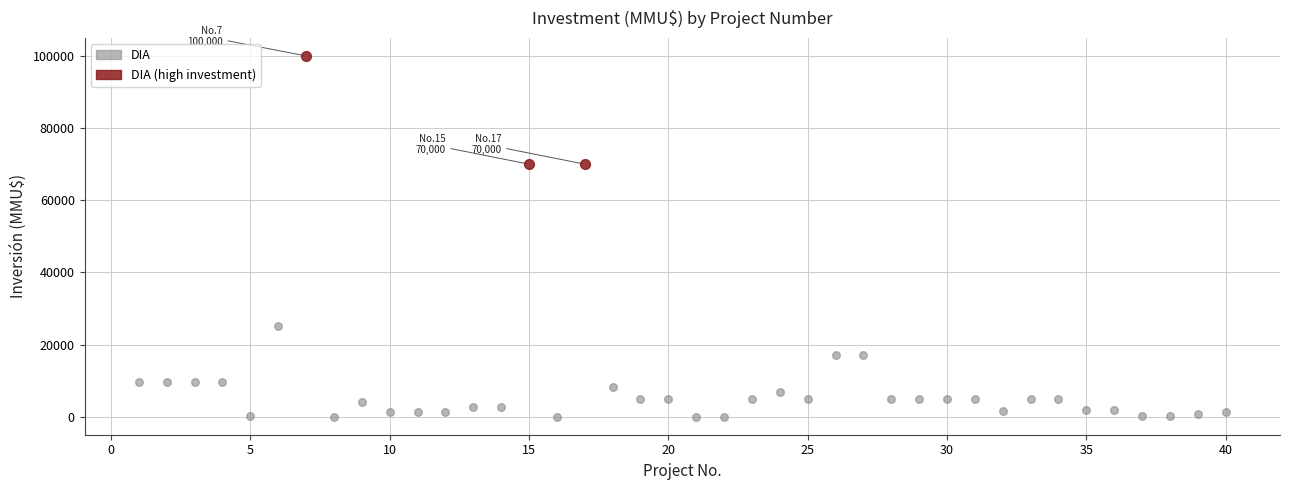

Which series has the widest spread of Y values?

DIA (high investment)